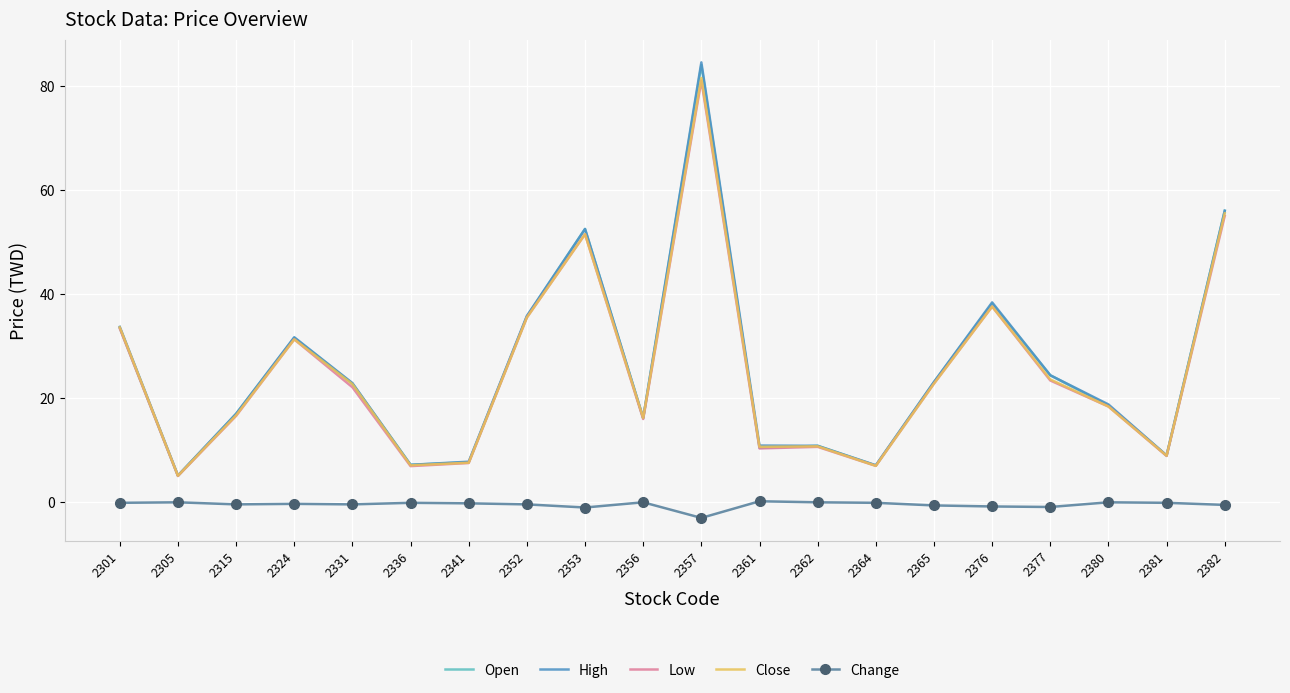

Count the number of data series in this chart.

5